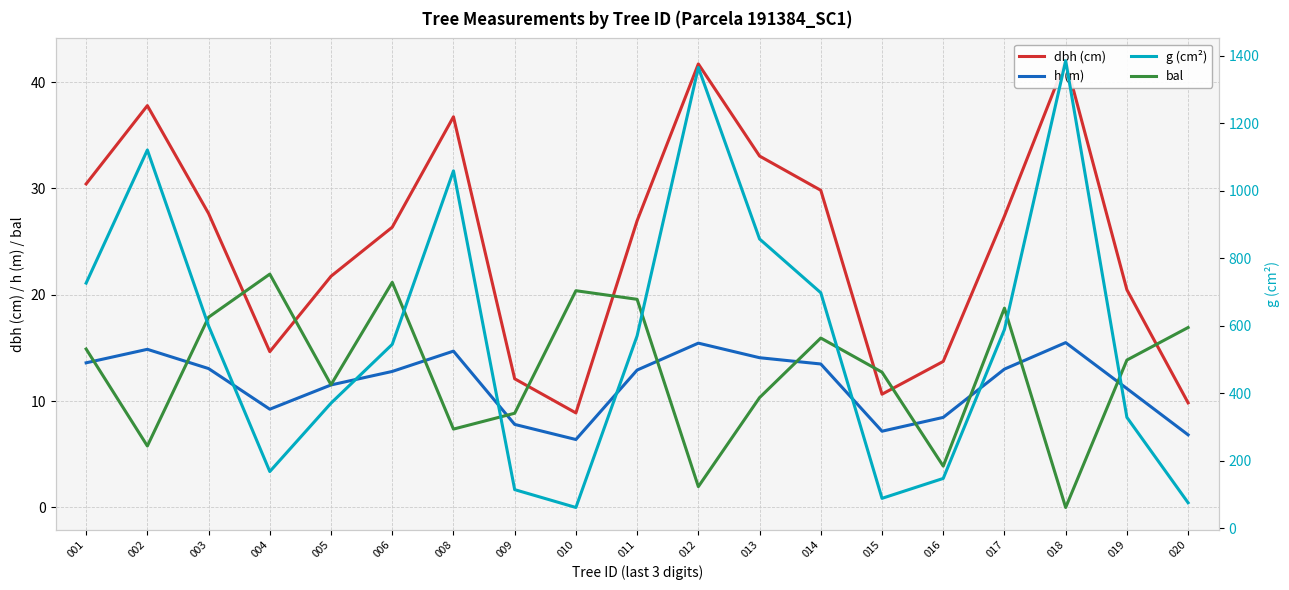

Does the chart display data point markers on the line(s)?

No